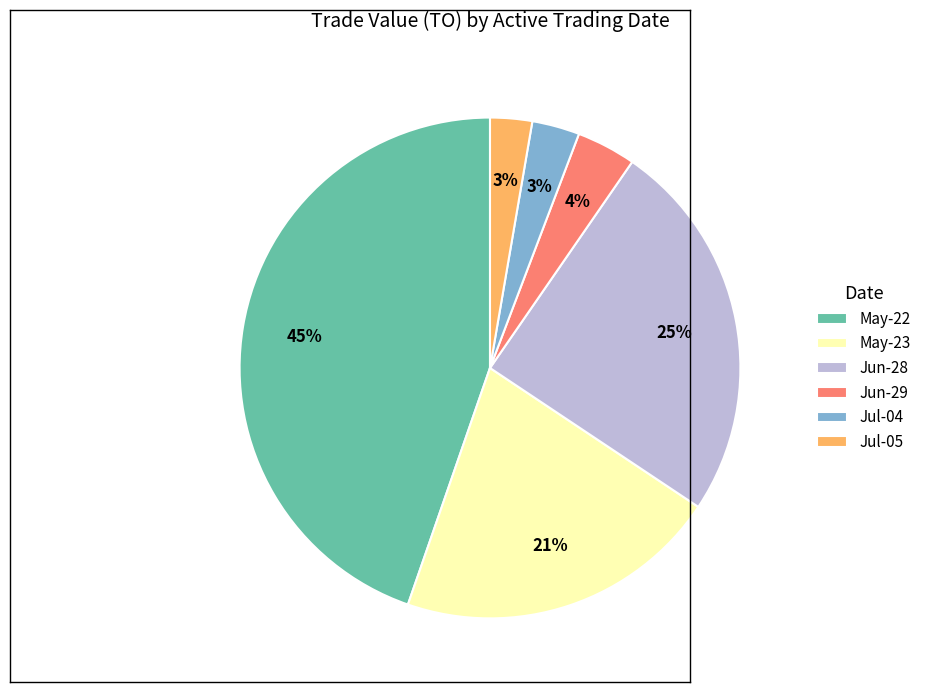

To the nearest percent, what portion does Jun-29 represent?

4%